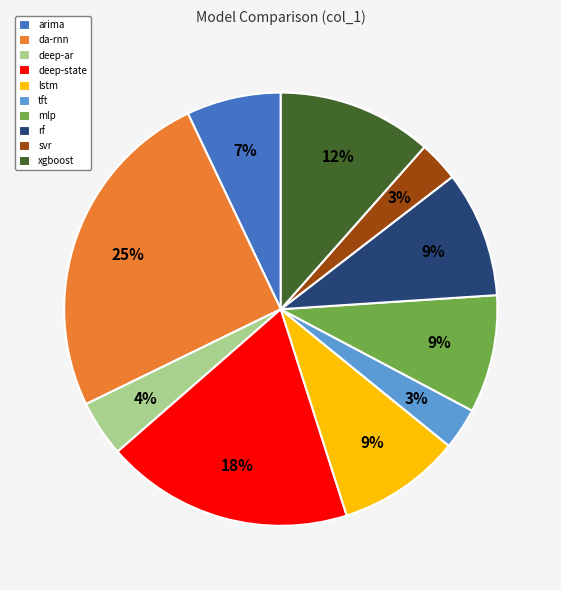

Is it true that lstm is 9% of the pie?

True